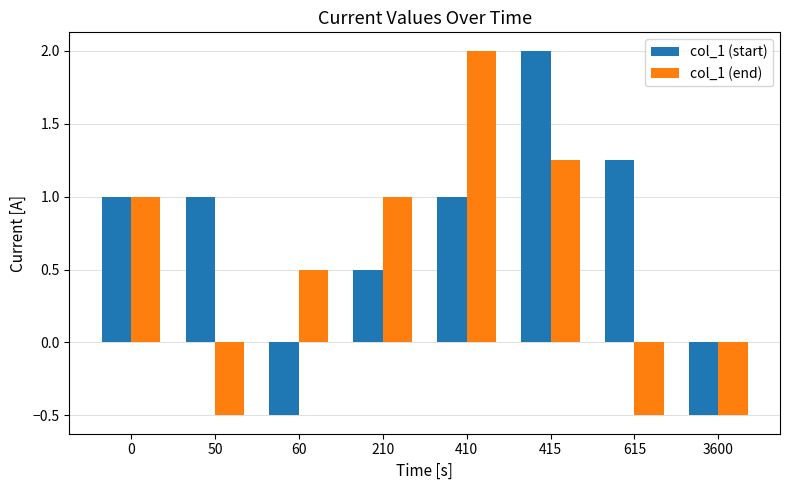

What is the minimum value for col_1 (end)?

-0.5